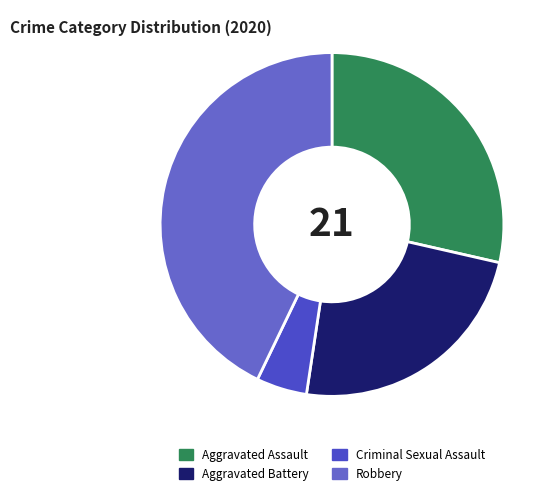

What is the largest slice in the pie chart?

Robbery